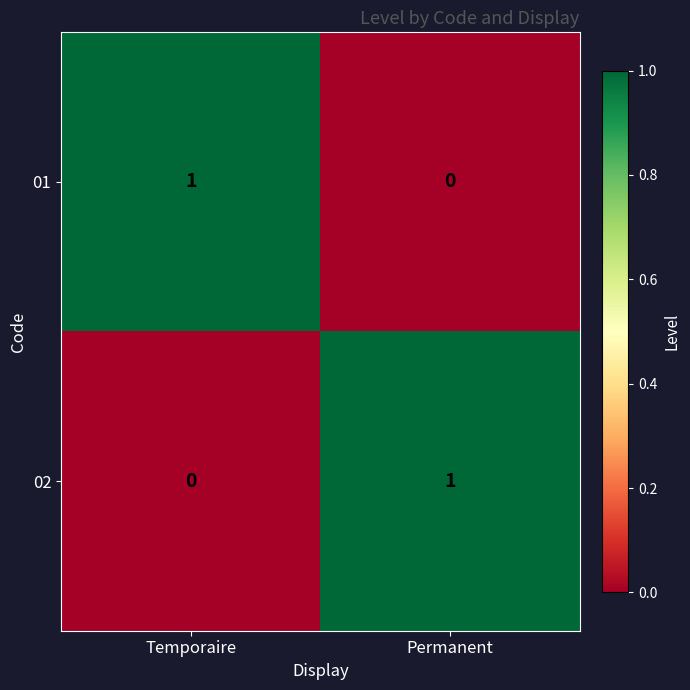

Which category has the highest value in the 02 series?

Permanent